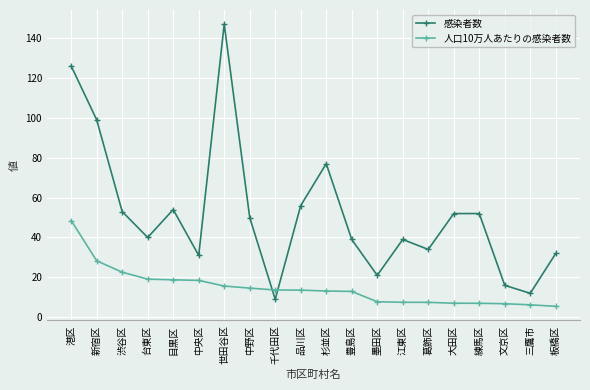

What is the total value across all series at 渋谷区?

75.6